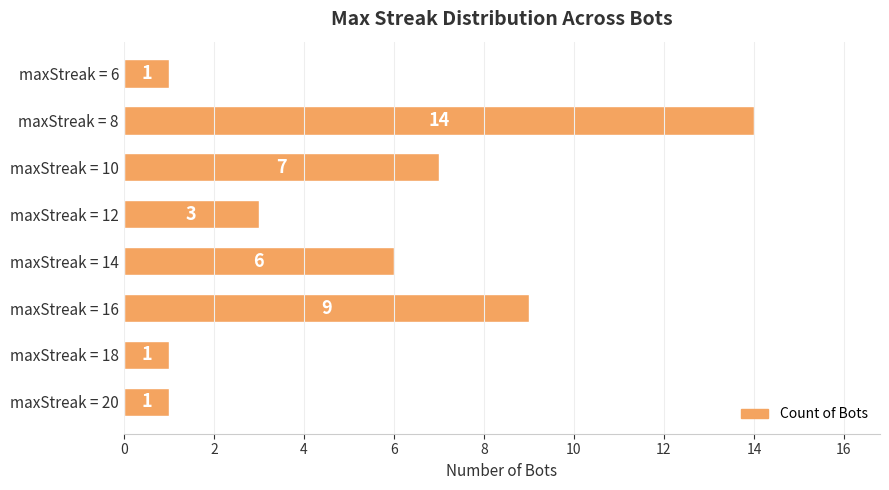

Are the bars grouped side by side (vs. stacked)?

No